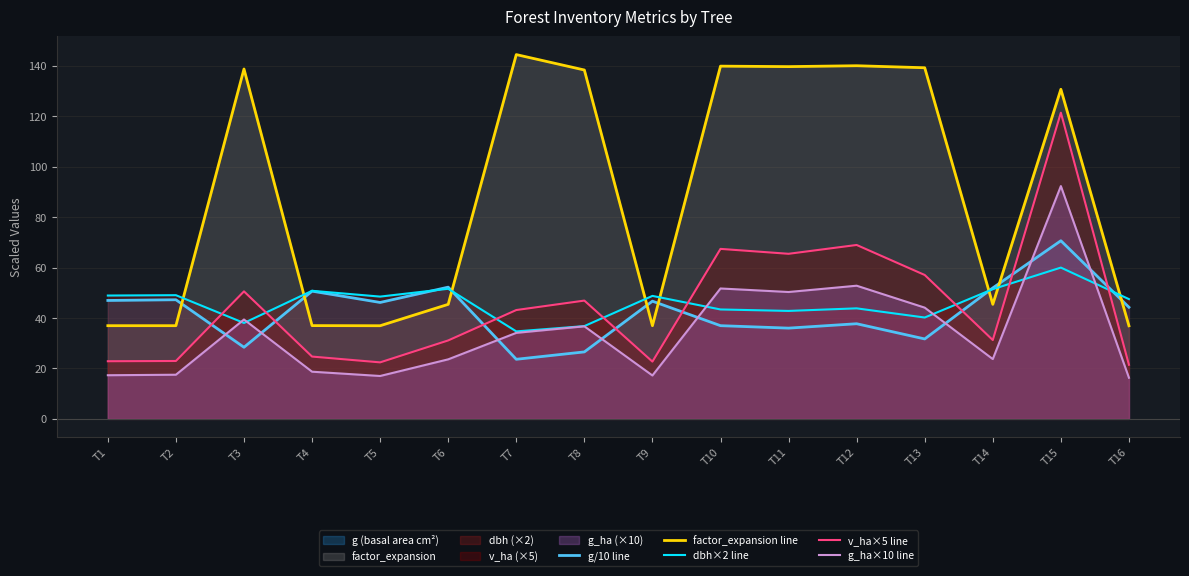

What is the sum of all factor_expansion line values?

1423.4